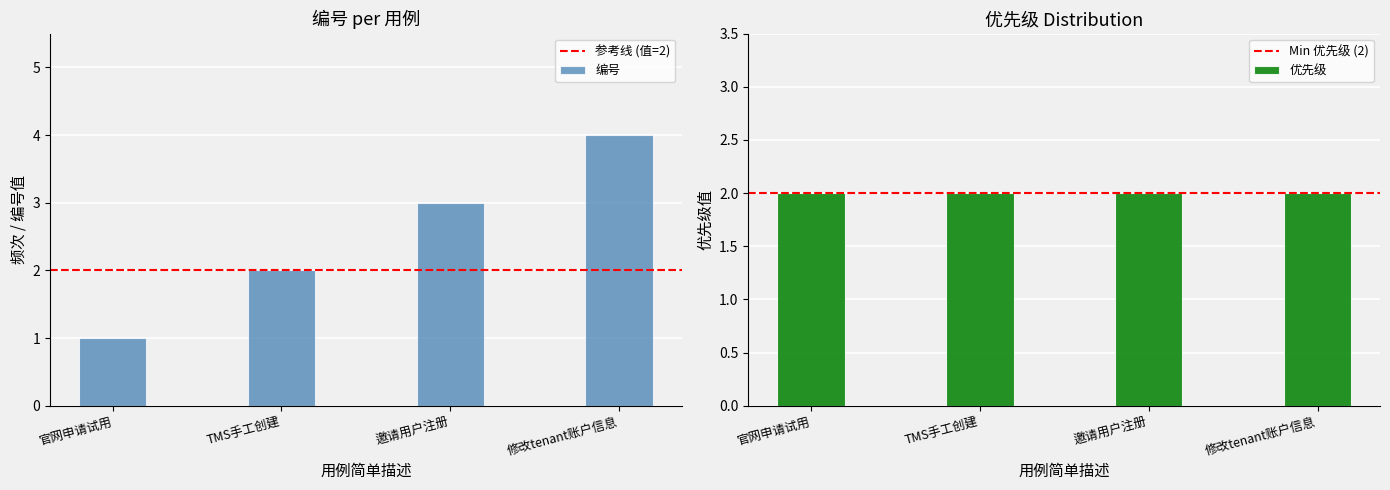

Which category has the highest value across all series?

修改tenant账户信息